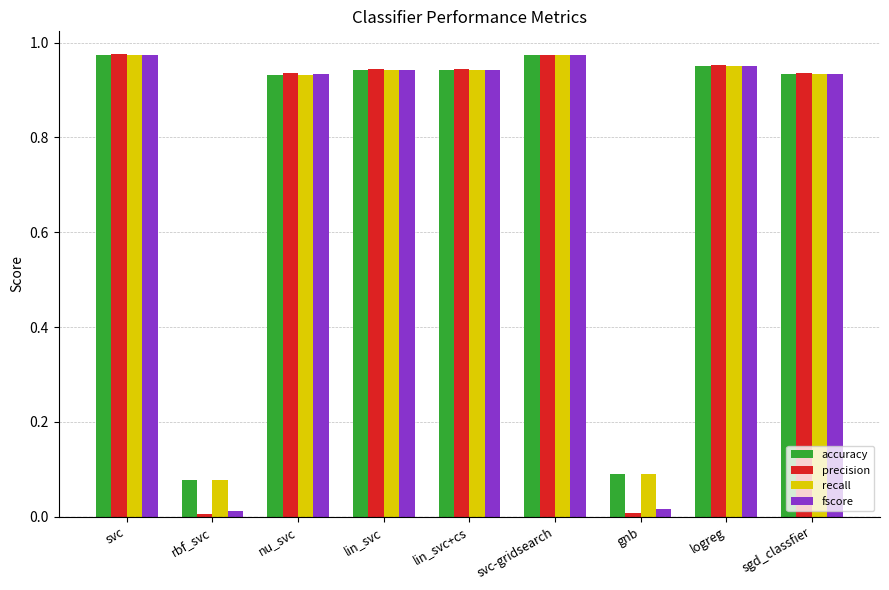

The value of recall at rbf_svc is 0.1. True or false?

True